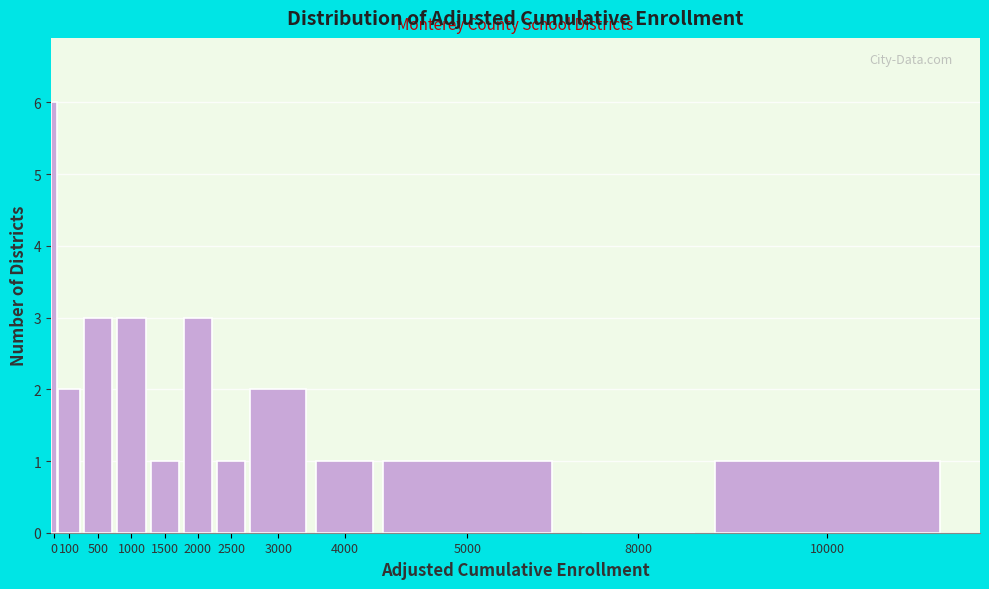

Reading left to right, what are all the values shown in this chart?

0=6	100=2	500=3	1000=3	1500=1	2000=3	2500=1	3000=2	4000=1	5000=1	8000=0	10000=1